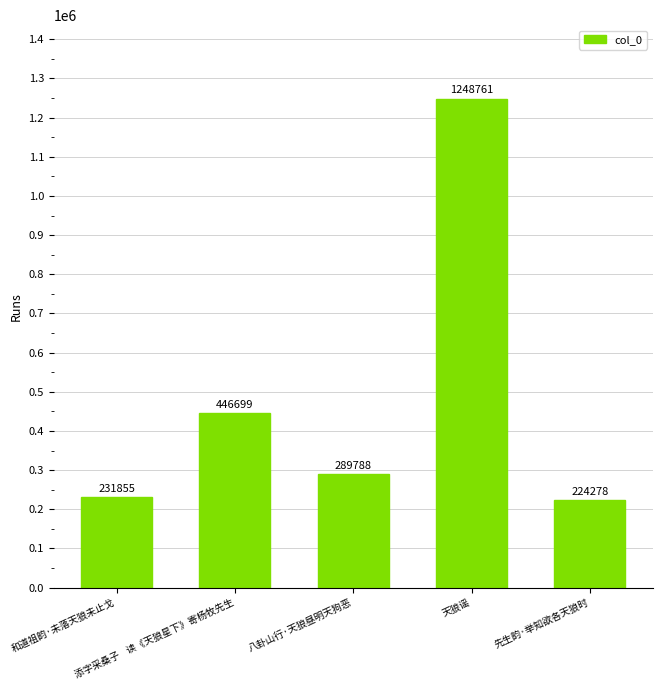

What is the label of the 3rd bar from the right?

八卦山行·天狼昼明天狗恶